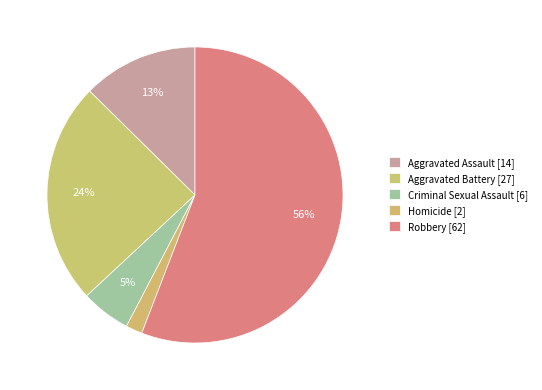

To the nearest percent, what is the difference between the largest and smallest slice percentages?

54%